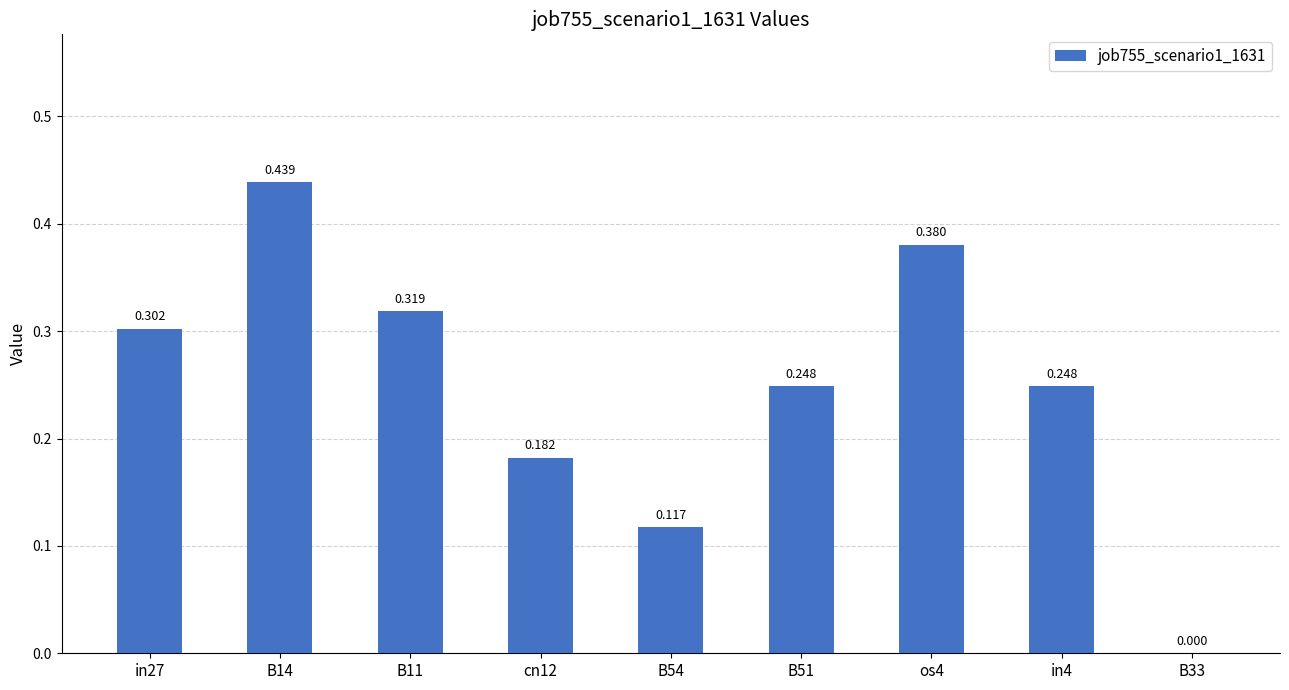

What is the label of the 9th bar from the left?

B33